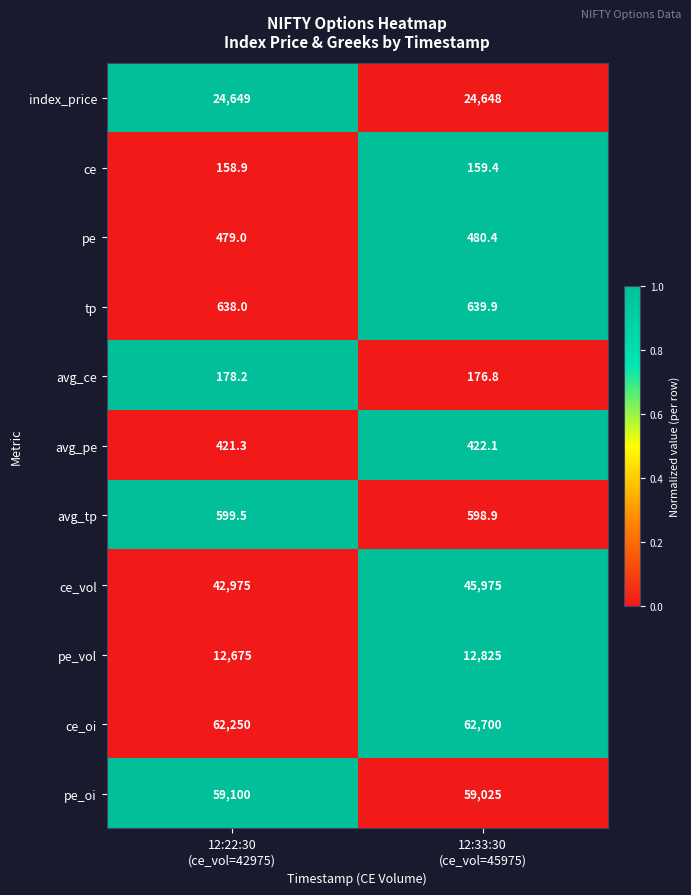

What is the greatest value displayed?

62700.0